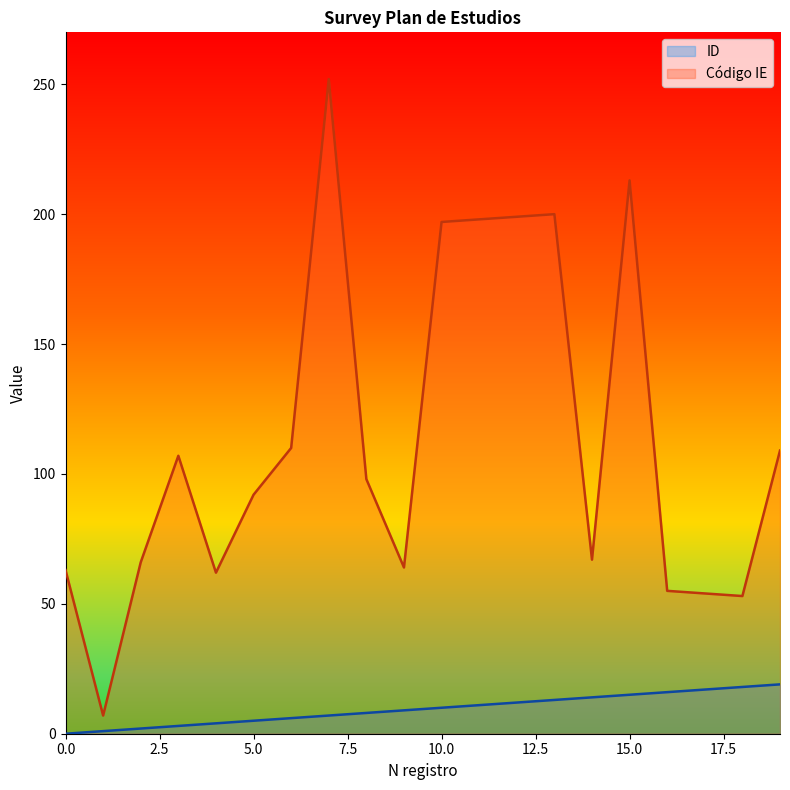

What is the sum of the ID values at 8 and 15?

23